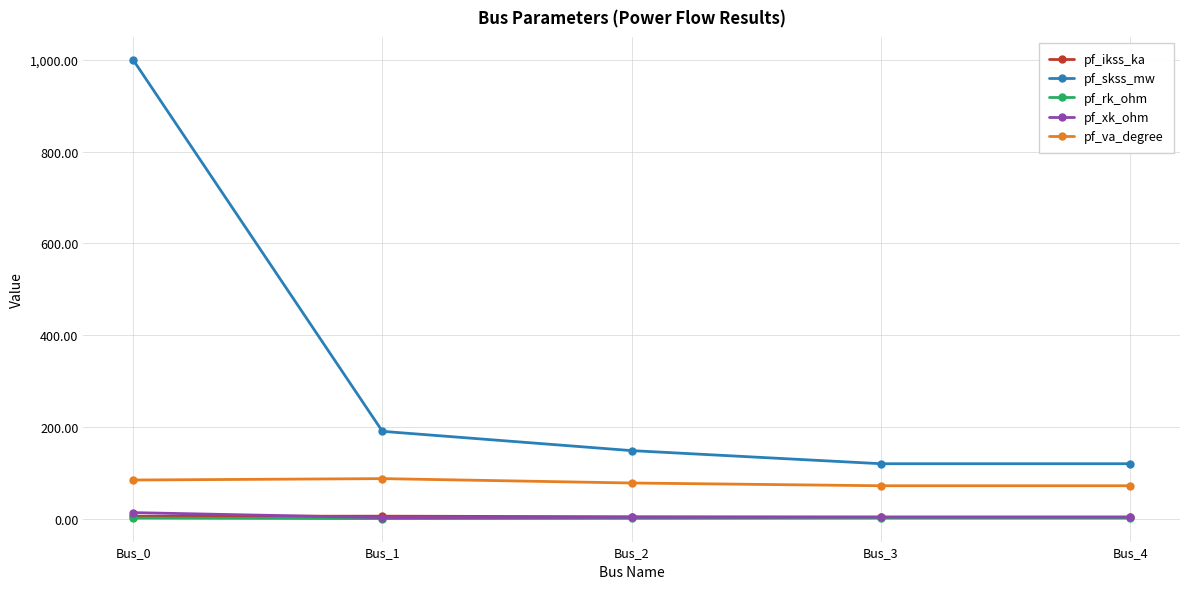

The value of pf_skss_mw at Bus_1 is 295.0. True or false?

False